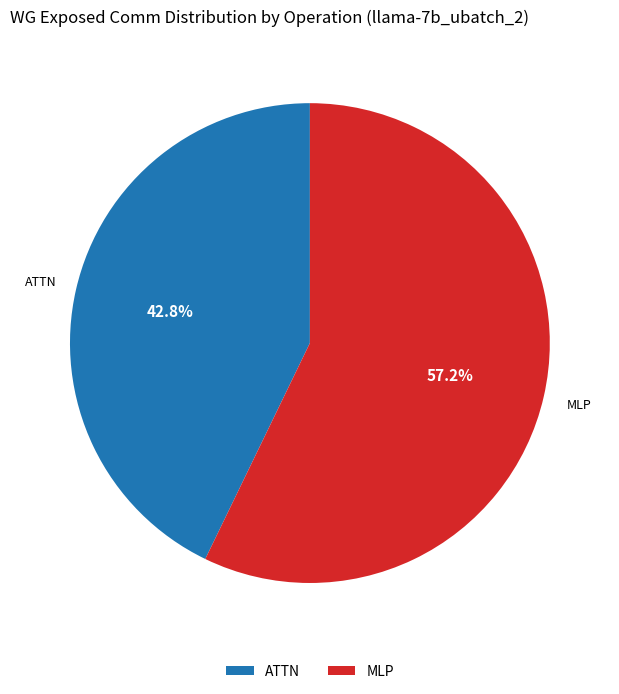

Do ATTN and MLP together represent more than half of the pie?

Yes